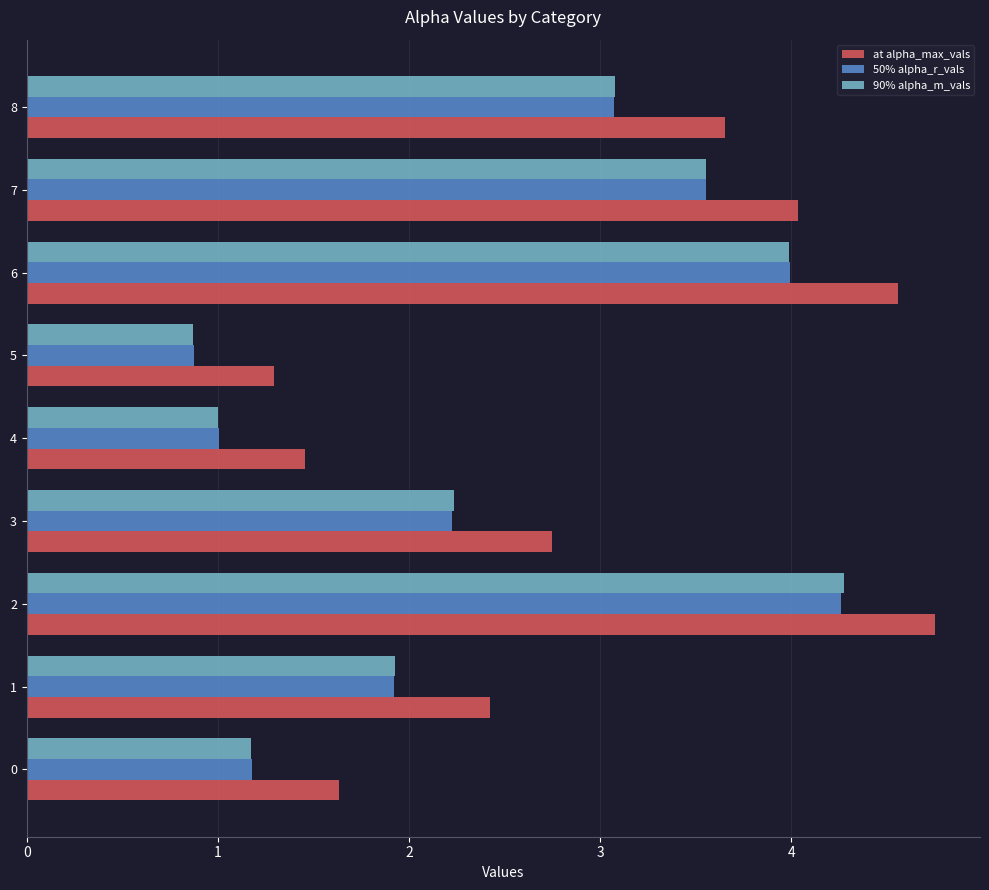

Read the at alpha_max_vals value at 3.

2.7